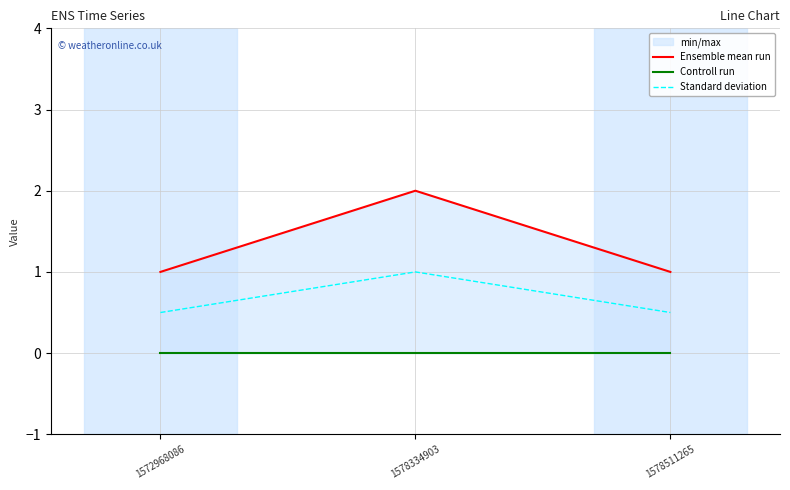

Which series has the largest range (max minus min)?

Ensemble mean run